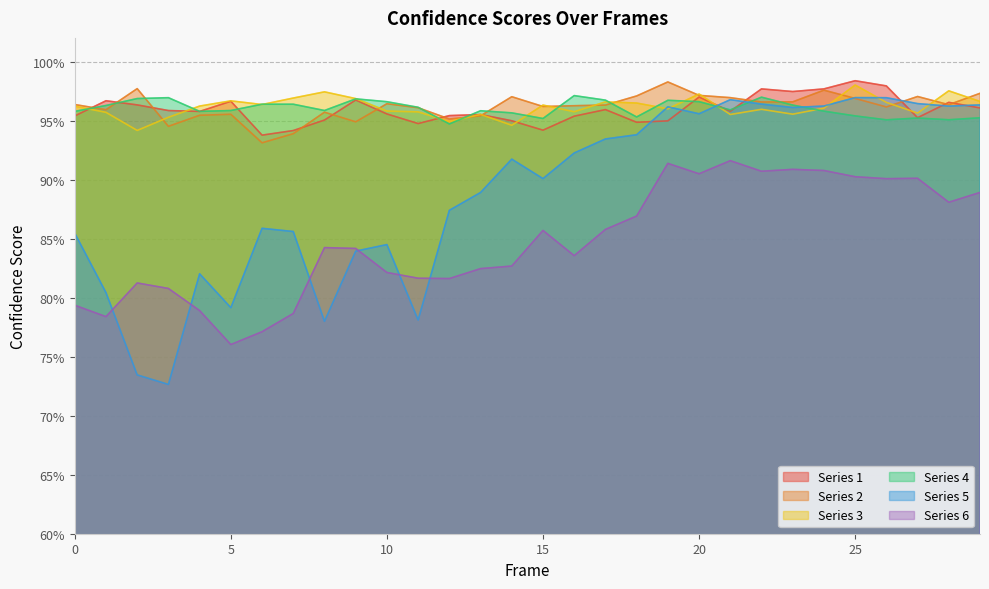

Which category has the highest value in the Score_4 series?

16